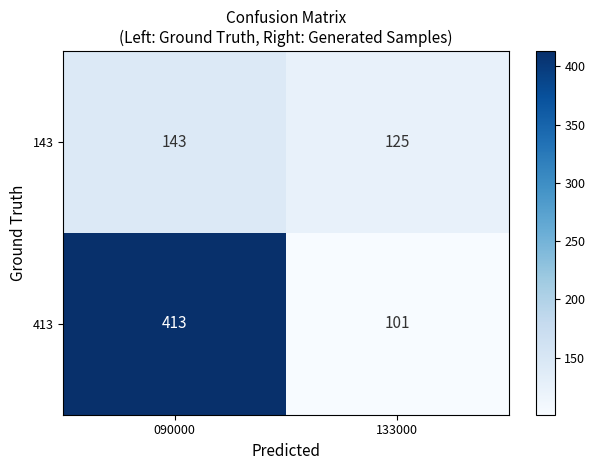

What is the difference between the maximum and minimum values in the 413 series?

312